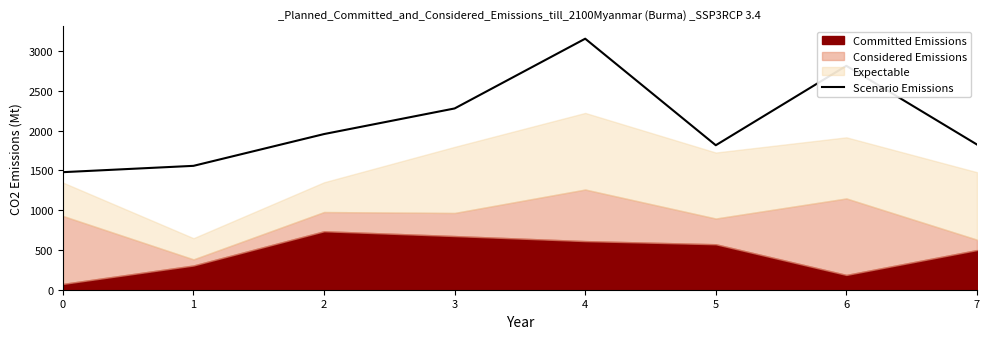

What value does the data have at 2?

1955.7